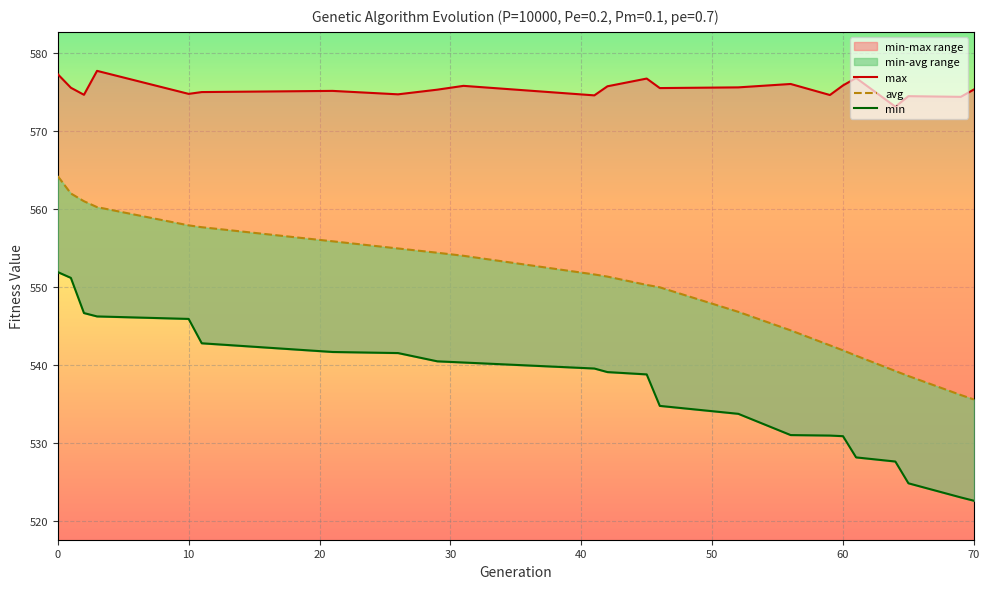

What is the label of the 7th point from the left?

60